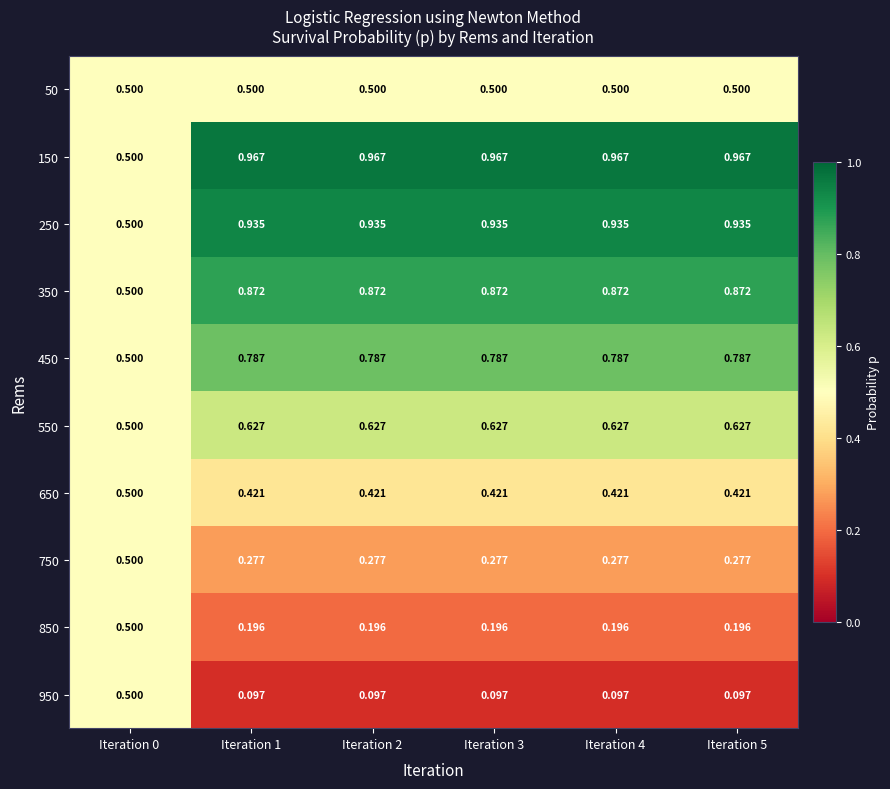

Is the value of 250 at Iteration 1 greater than the value of 850 at Iteration 4?

Yes